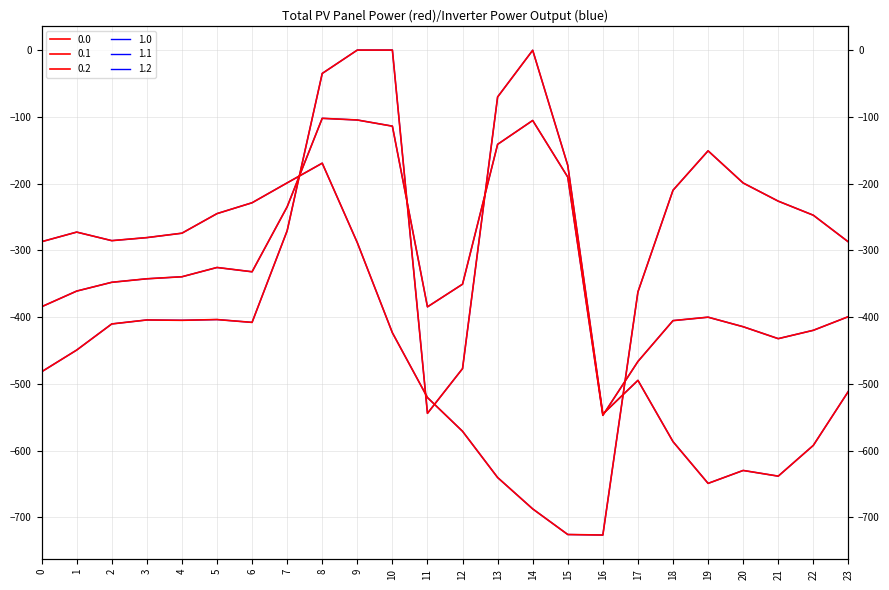

What is the smallest value displayed?

-726.6